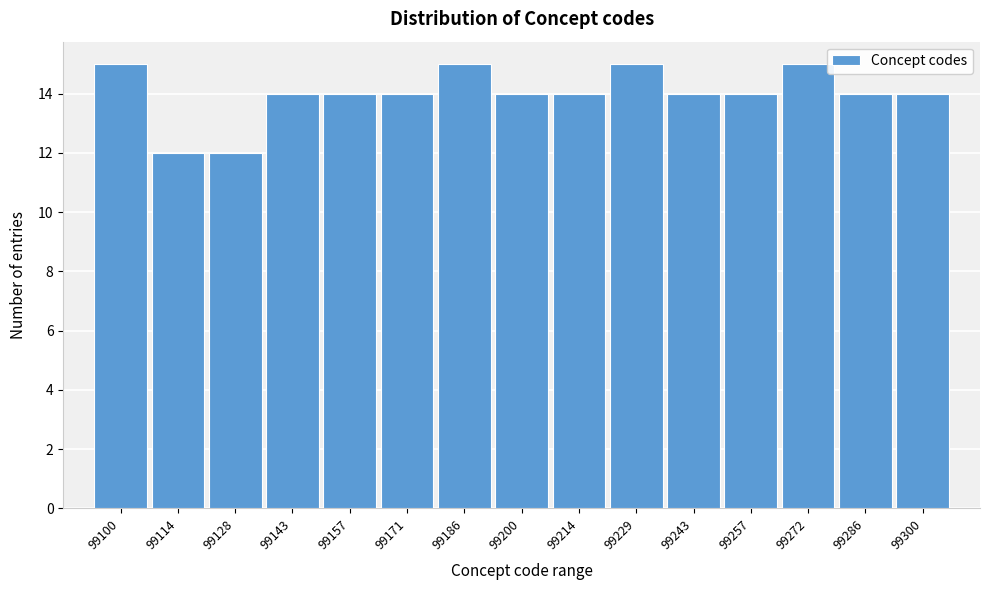

Reading left to right, list all the values displayed in this chart.

99100=15	99114=12	99128=12	99143=14	99157=14	99171=14	99186=15	99200=14	99214=14	99229=15	99243=14	99257=14	99272=15	99286=14	99300=14